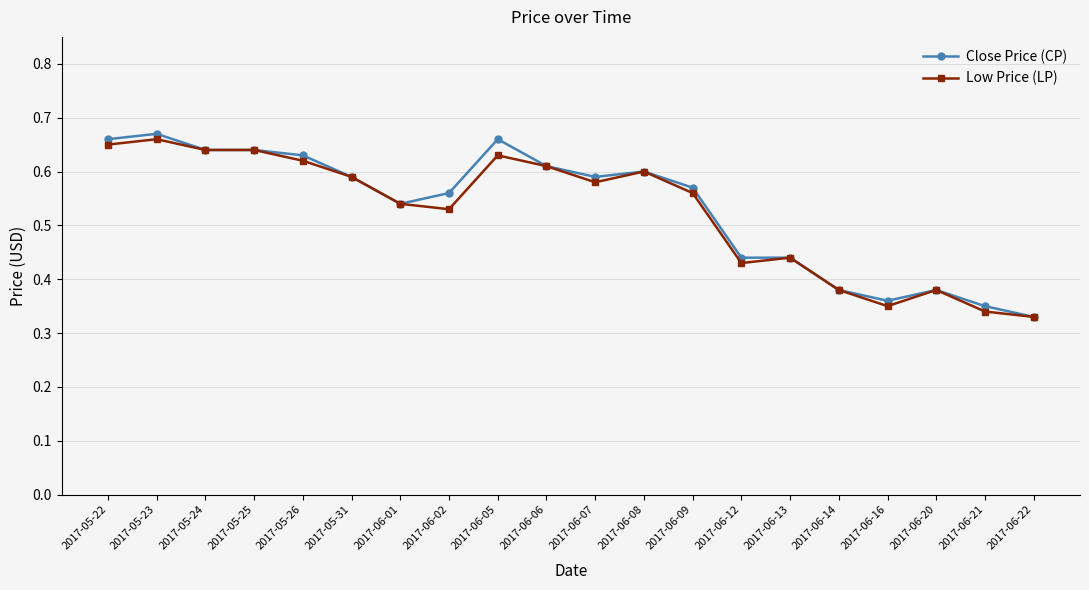

At which label does Close Price (CP) reach its minimum?

2017-06-22